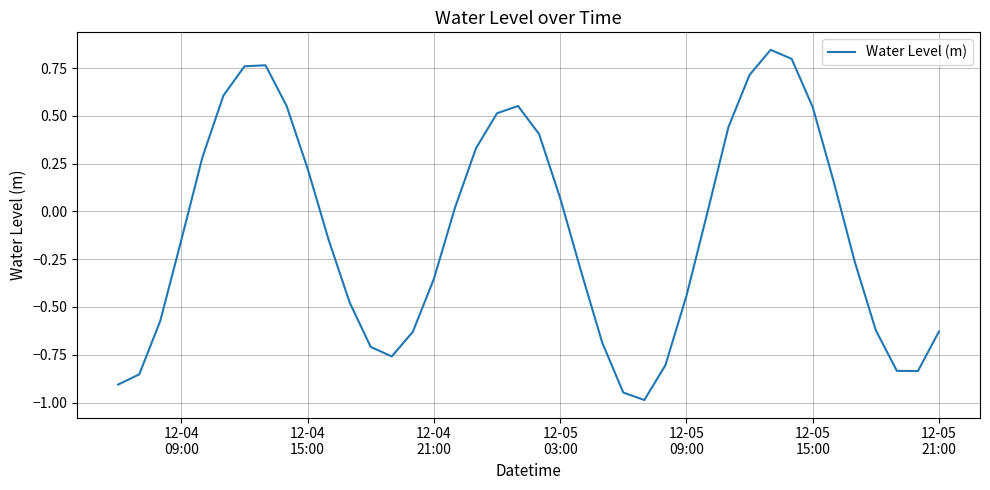

What is the smallest value displayed?

-1.0